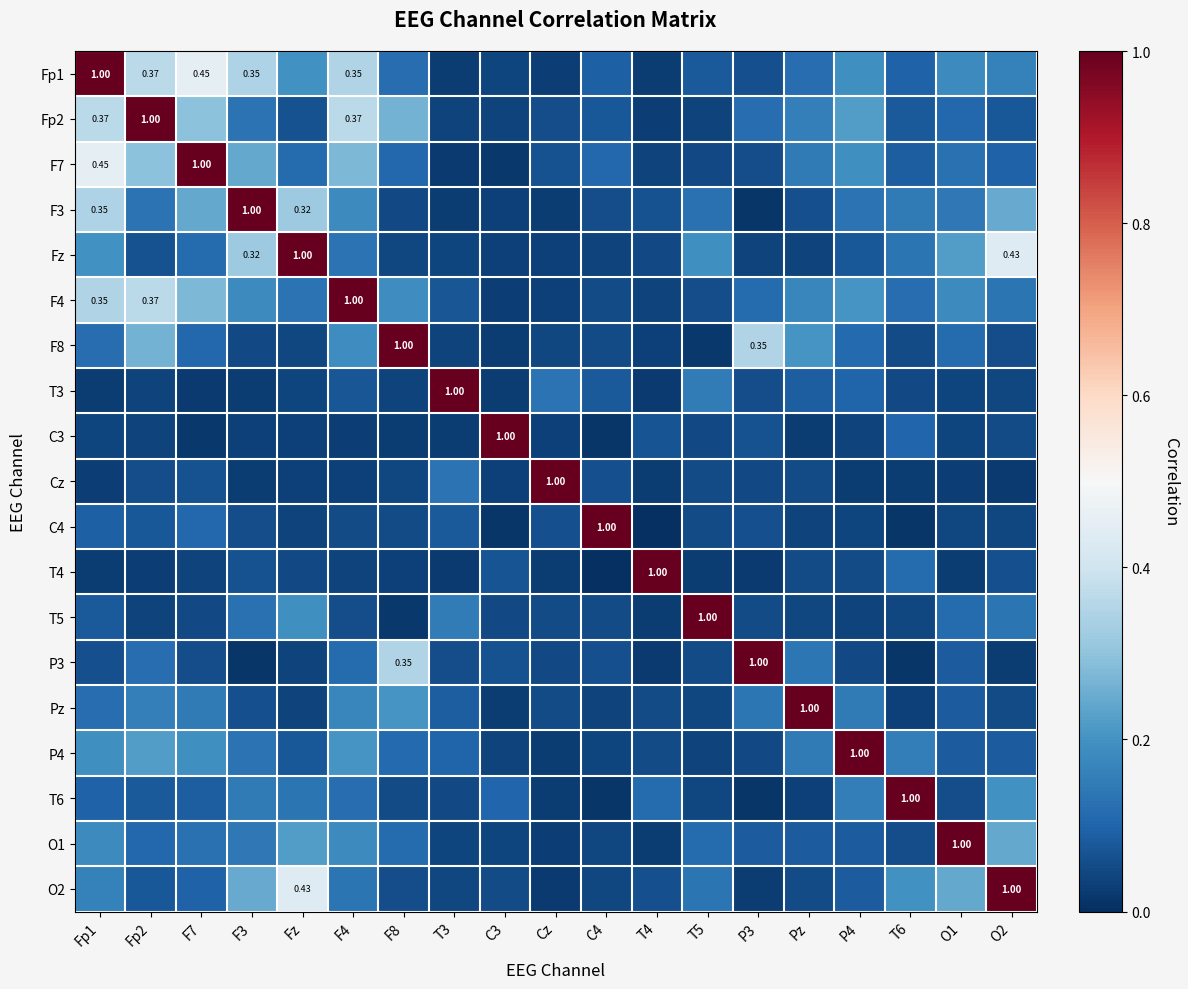

What is the sum of the F7 values at T6 and C4?

0.2